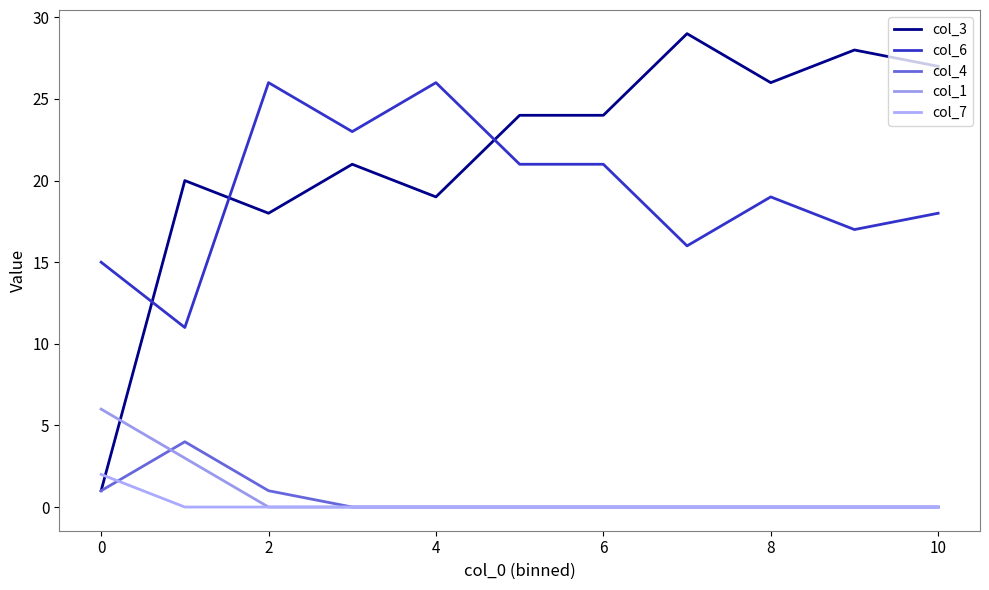

How many intersections are there between col_4 and col_7?

1